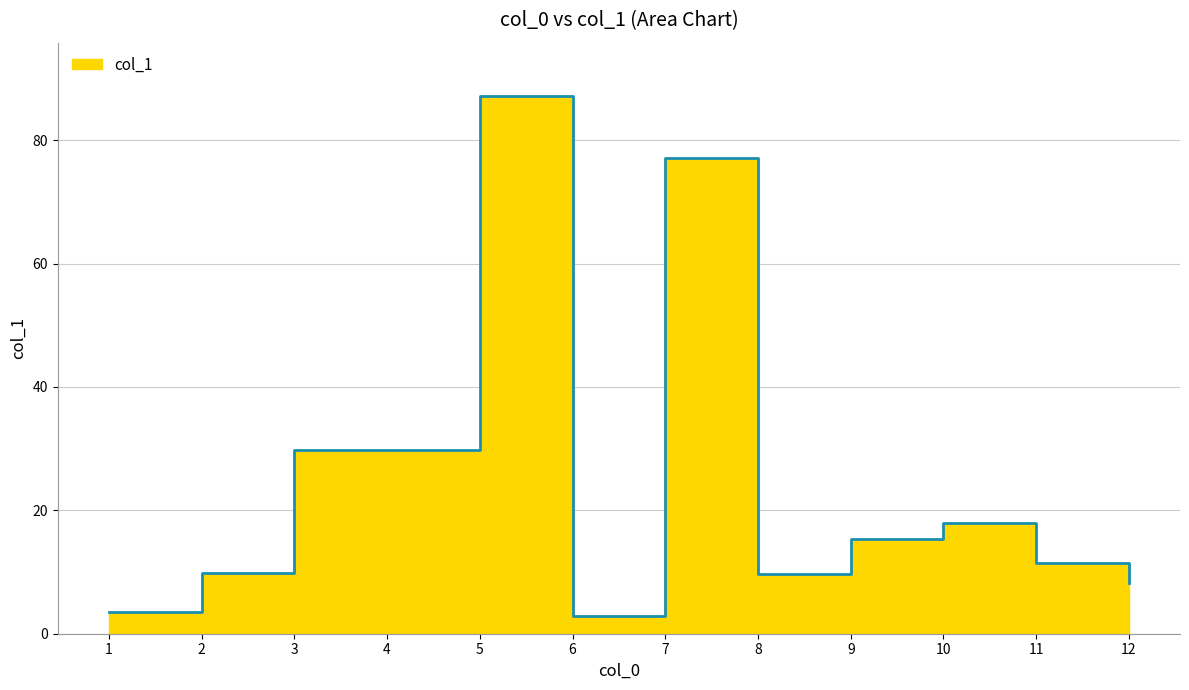

What is the smallest value displayed?

2.9